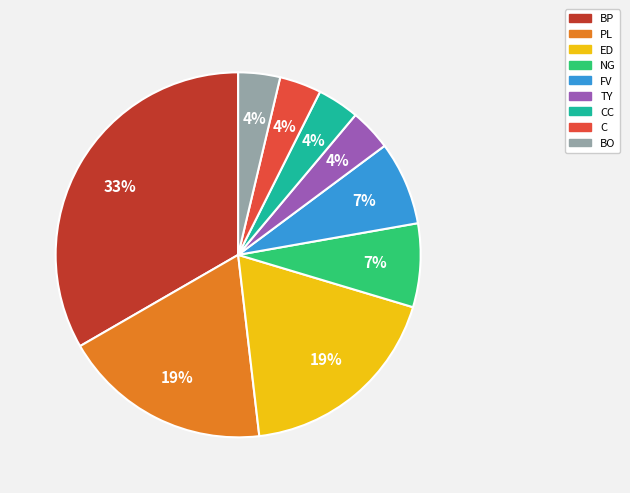

To the nearest percent, what is the average slice percentage?

11%